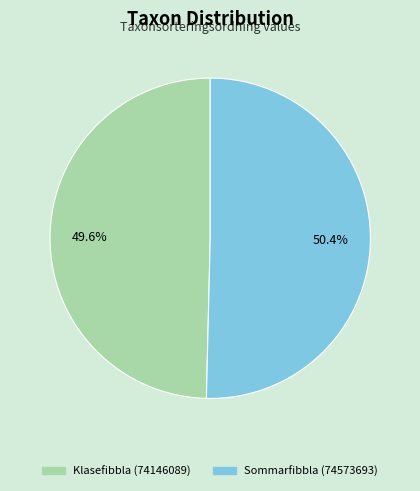

To the nearest percent, what is the combined percentage of Sommarfibbla (74573693) and Klasefibbla (74146089)?

100%